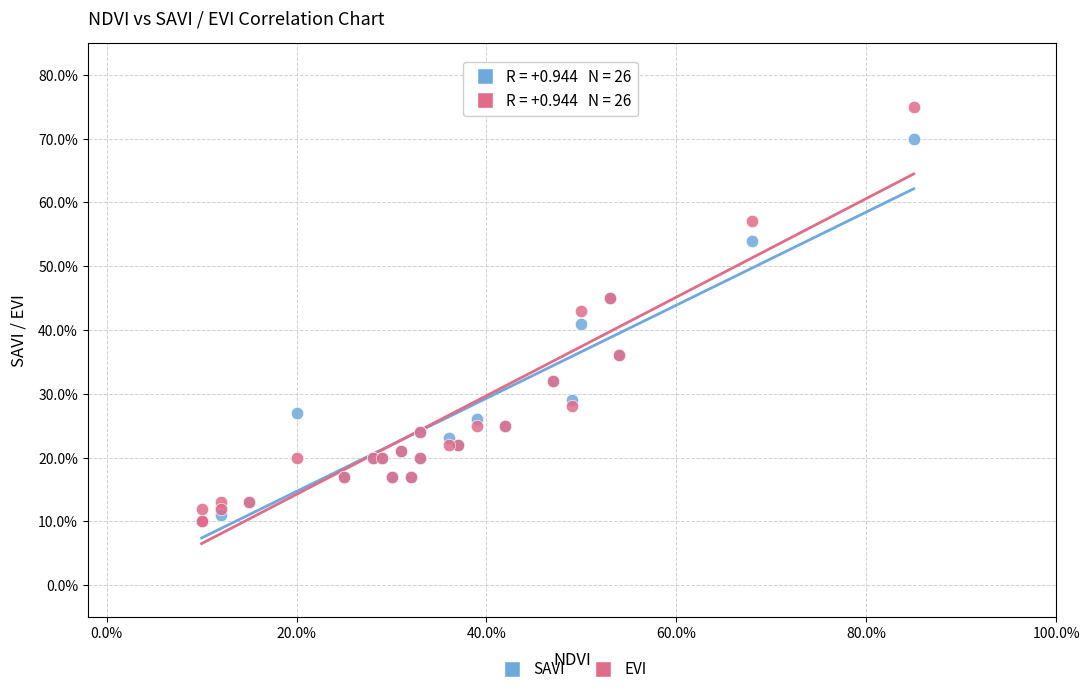

Which series has the largest Y range (max minus min)?

EVI